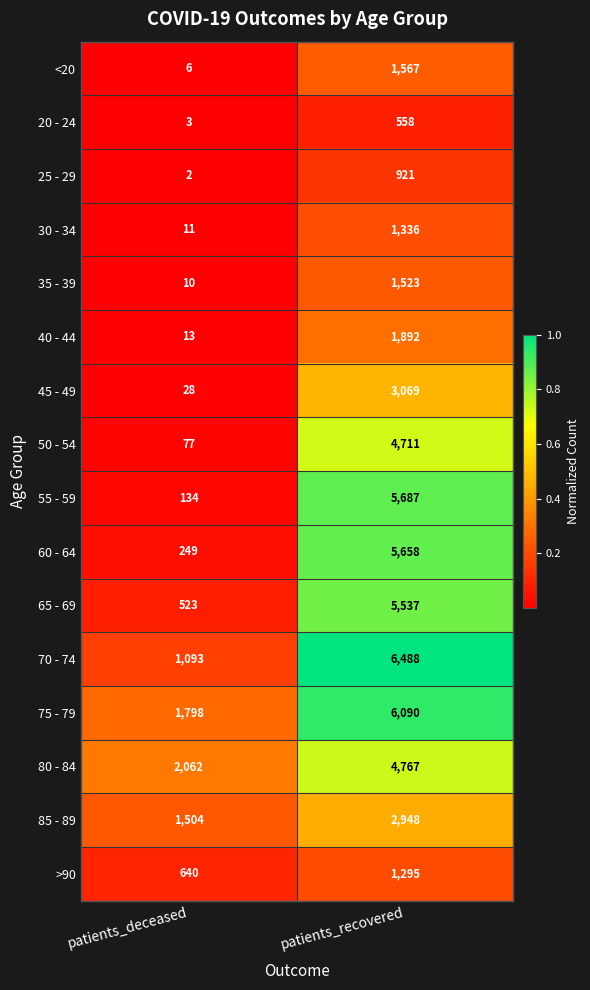

At patients_recovered, list the series in order from largest to smallest.

70 - 74, 75 - 79, 55 - 59, 60 - 64, 65 - 69, 80 - 84, 50 - 54, 45 - 49, 85 - 89, 40 - 44, <20, 35 - 39, 30 - 34, >90, 25 - 29, 20 - 24